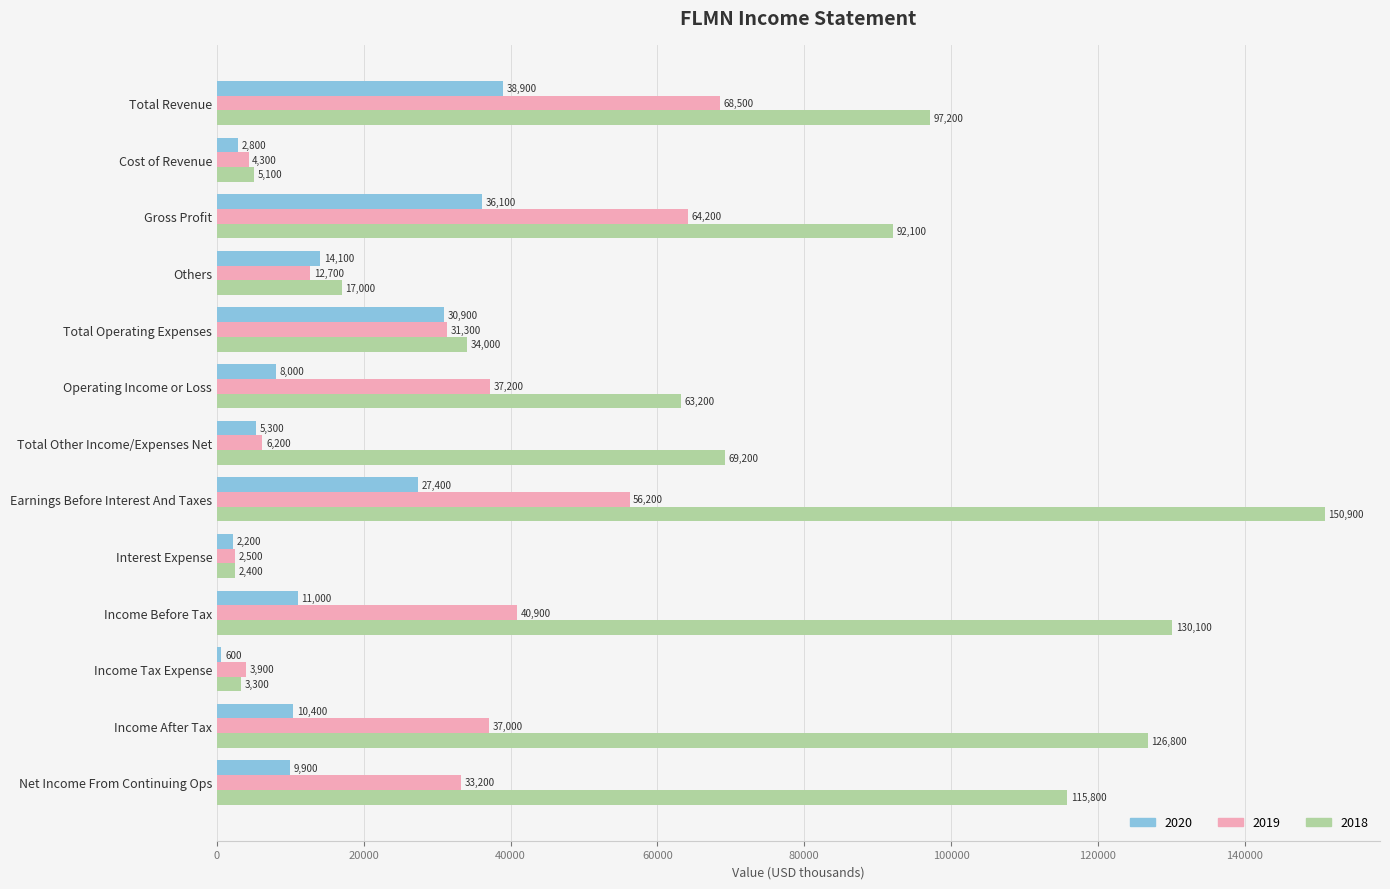

At how many categories does at least one series exceed 133883?

1